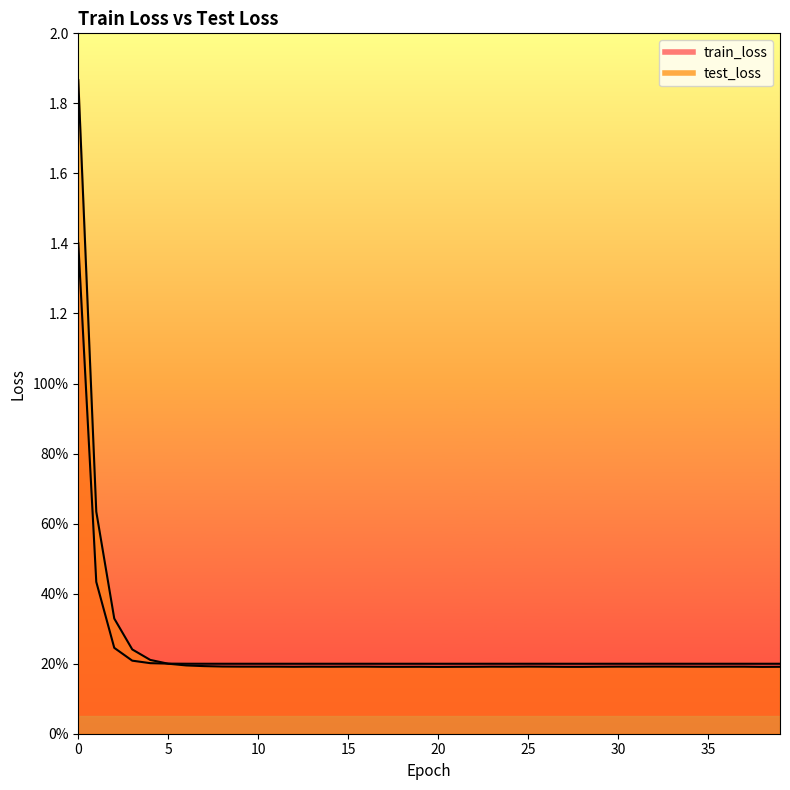

What is the minimum value shown in the chart?

0.2